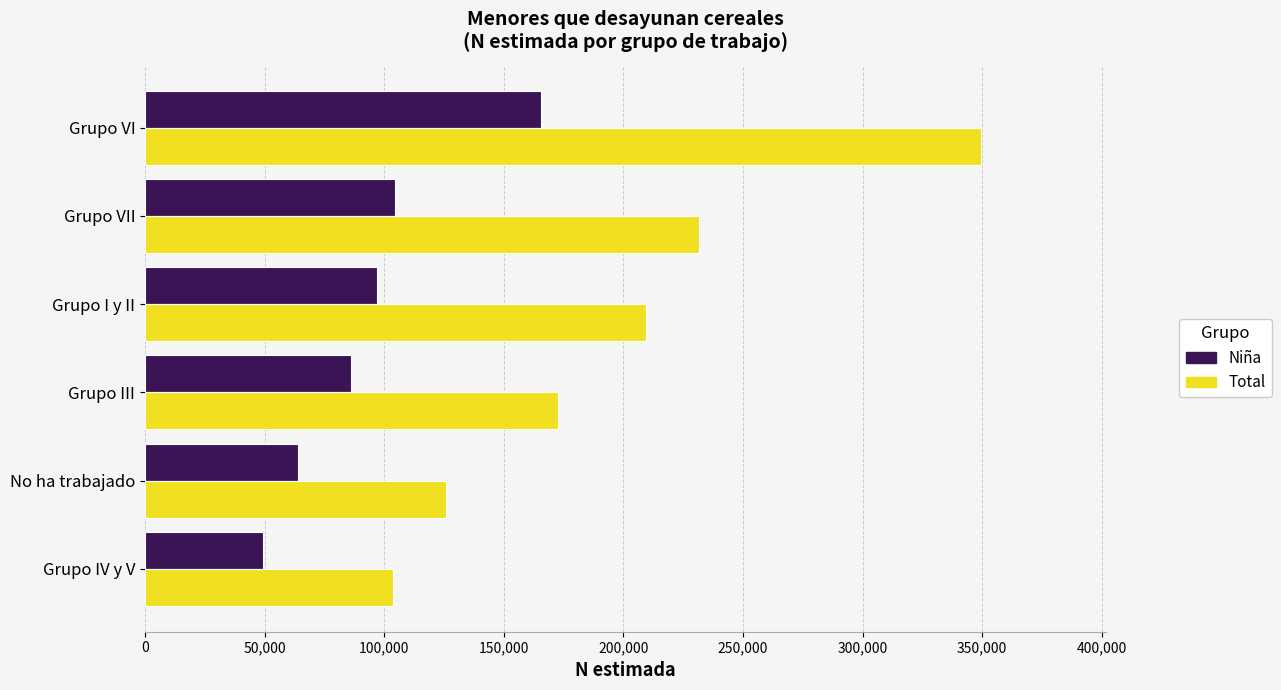

The Total series shows 231826 at Grupo VII. True or false?

True